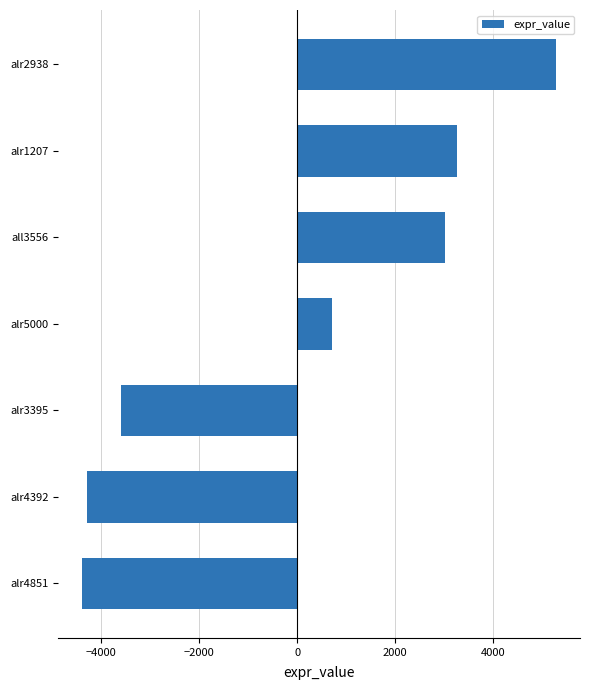

How many bars are there in total?

7